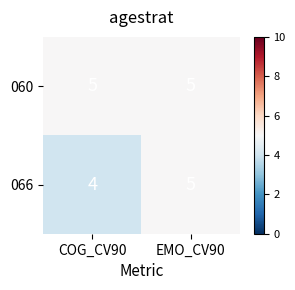

Where is 066 nearest to the value 4?

COG_CV90